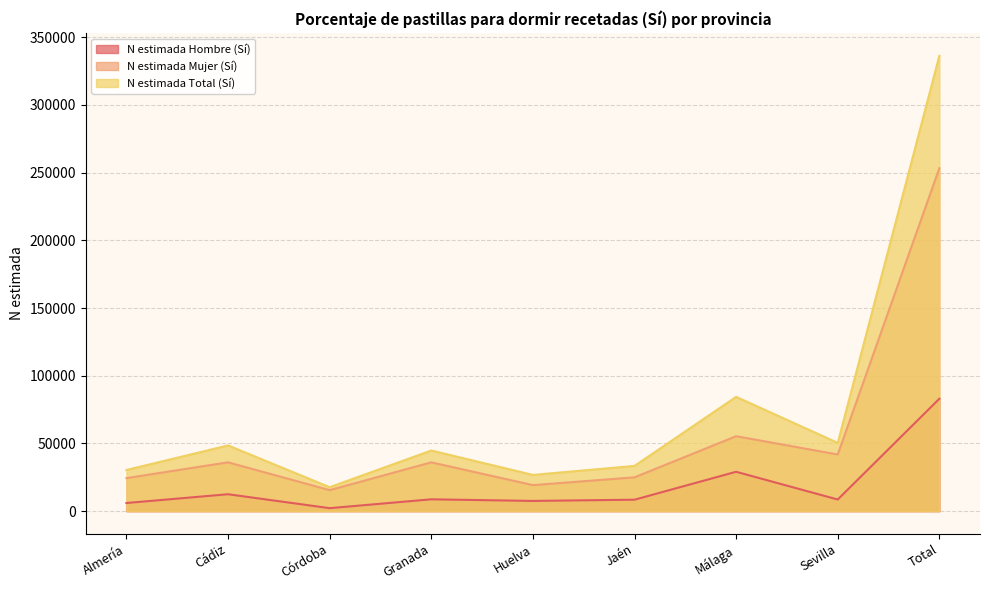

Is the value of N estimada Total (Sí) at Cádiz greater than the value of N estimada Mujer (Sí) at Jaén?

Yes